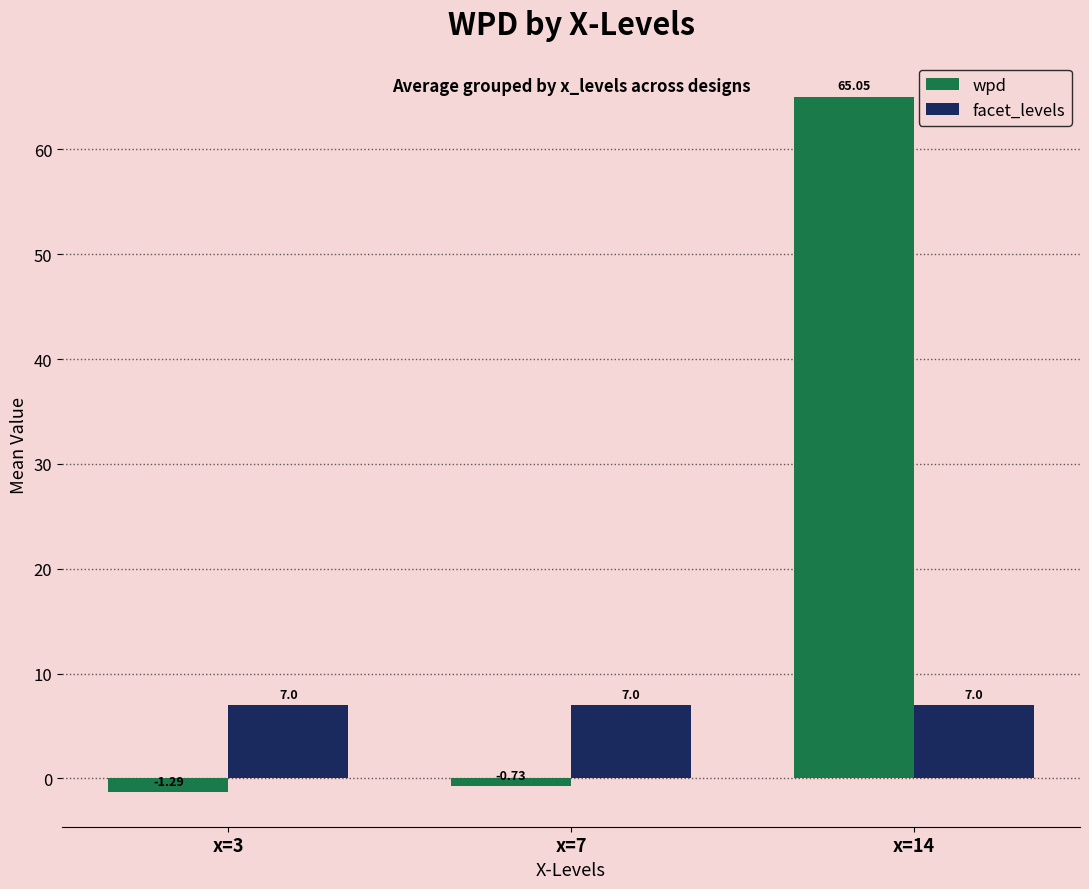

Is it true that facet_levels equals 4.4 at x=7?

False